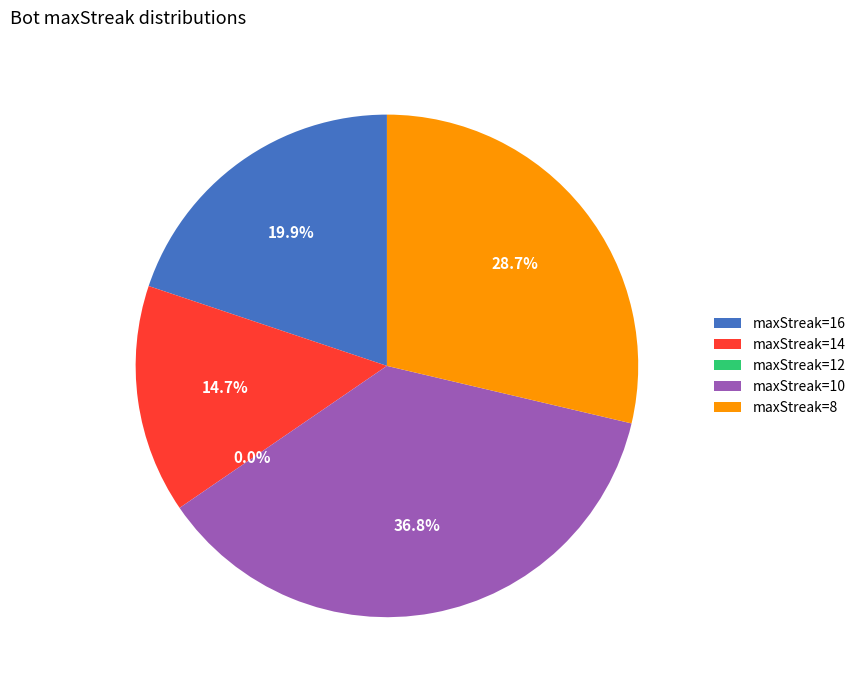

Is there a majority slice in this chart?

No